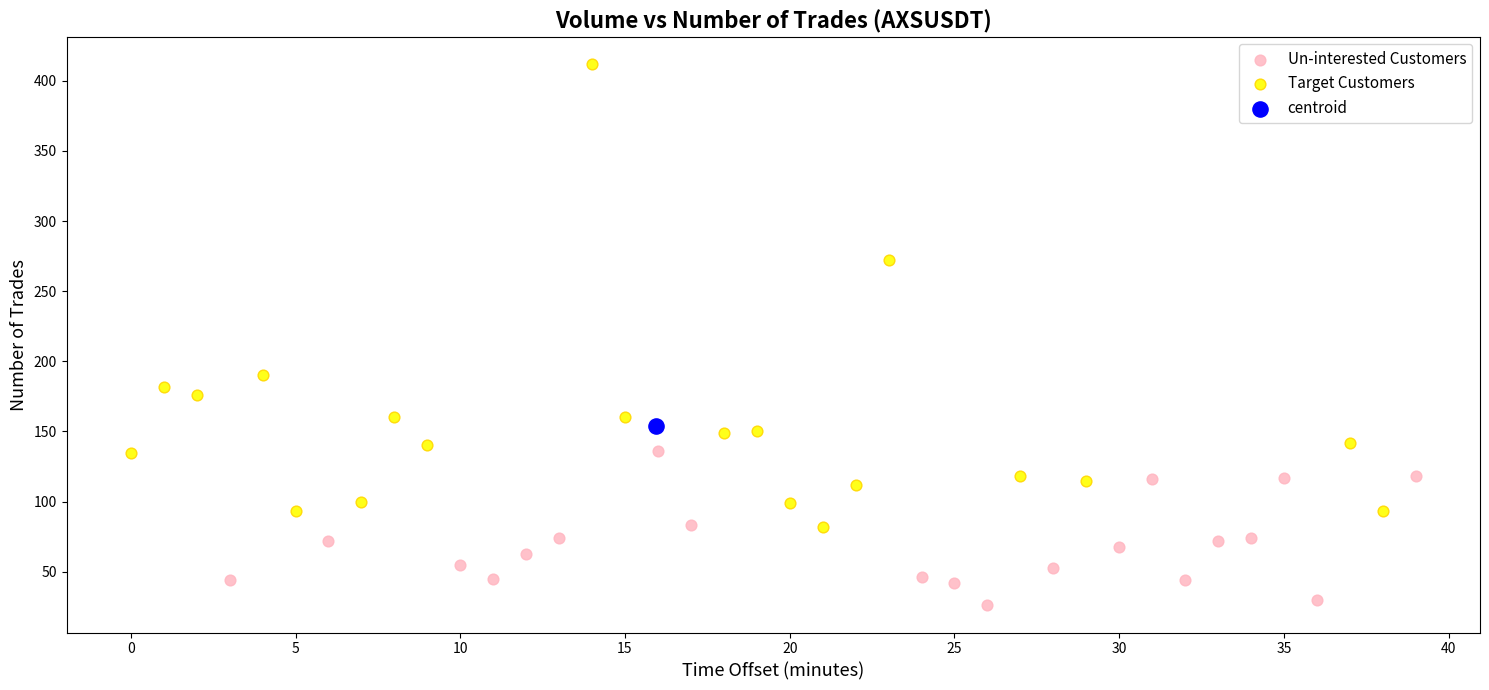

What are all the series names shown in the legend?

Un-interested Customers, Target Customers, centroid